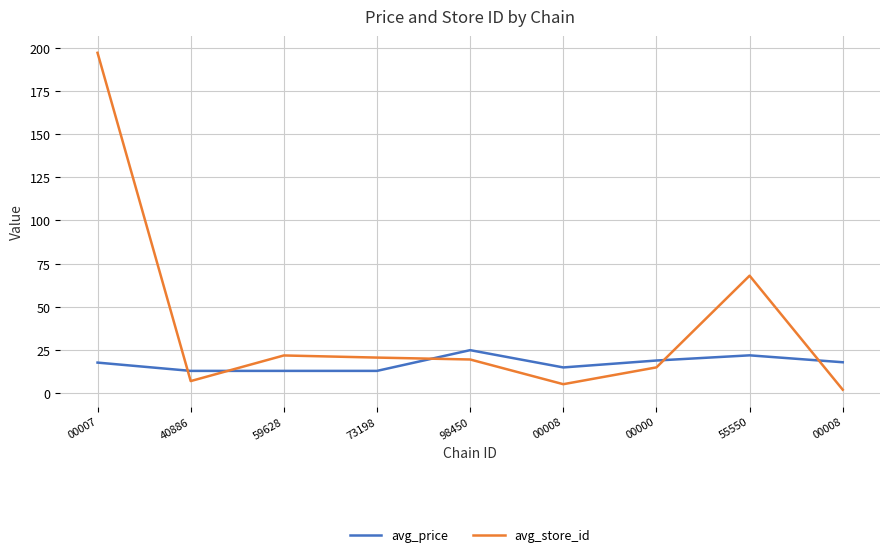

Is this an area chart (filled region under the line)?

No